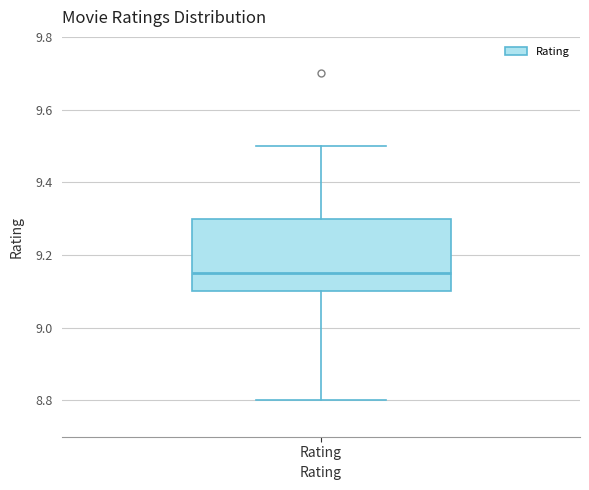

Where does the lower whisker of the box for Rating end on the y-axis? The values are not printed on the chart, so give them approximately, as read against the axis.

8.80